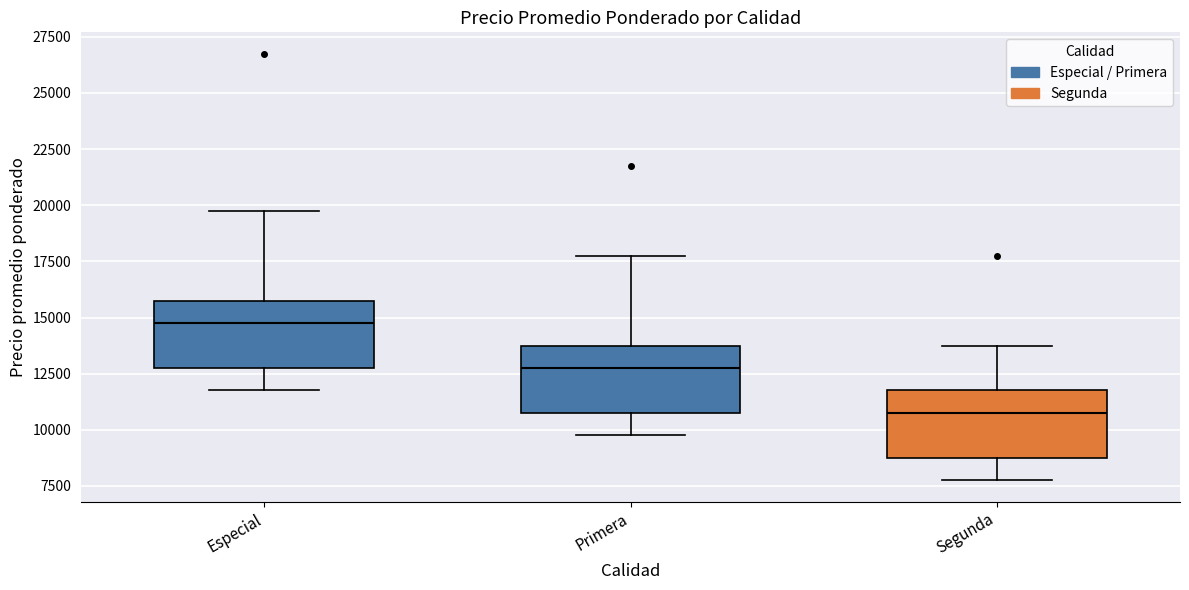

Which box's median line is the lowest?

Segunda